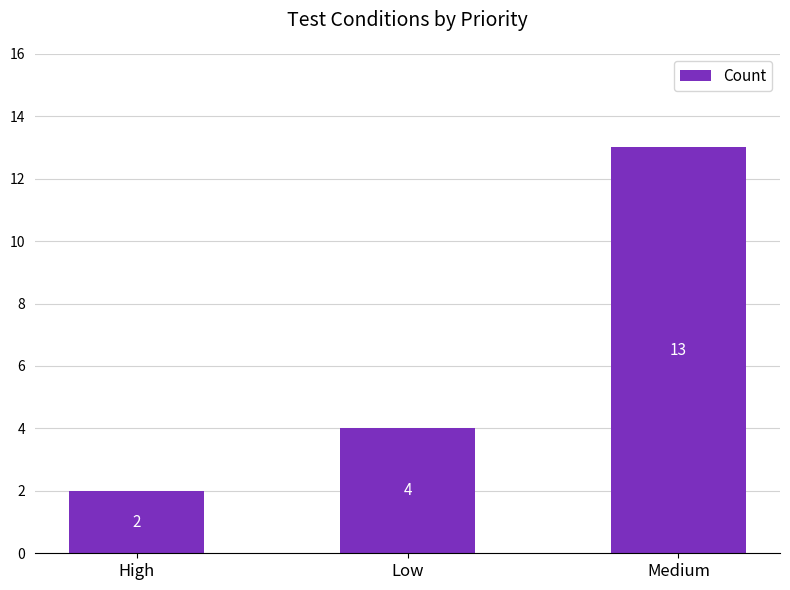

What is the value of the 1st bar from the left?

2